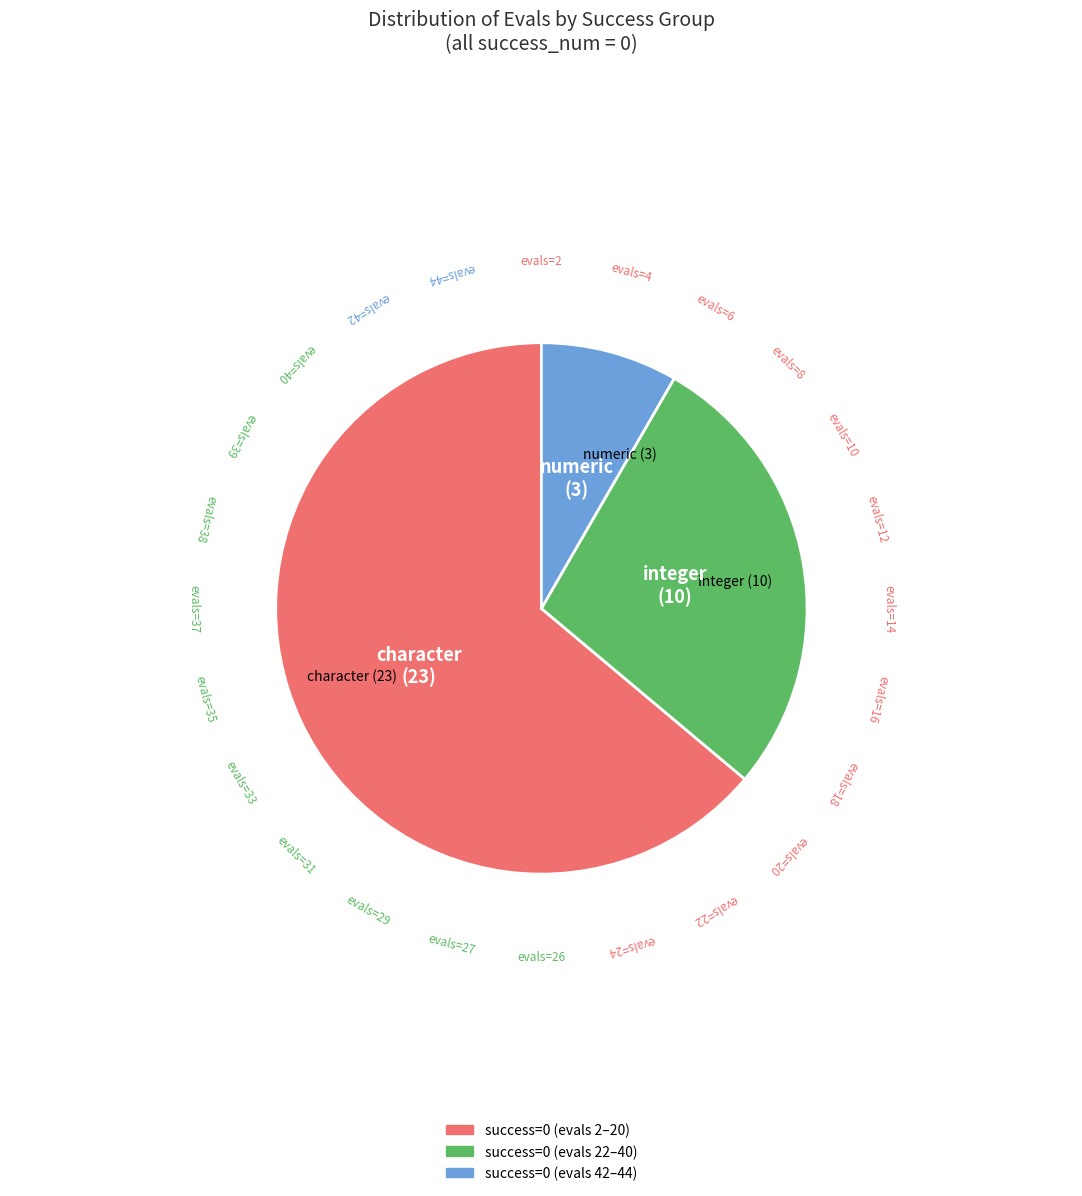

Between integer (10) and numeric (3), which is larger?

integer (10)